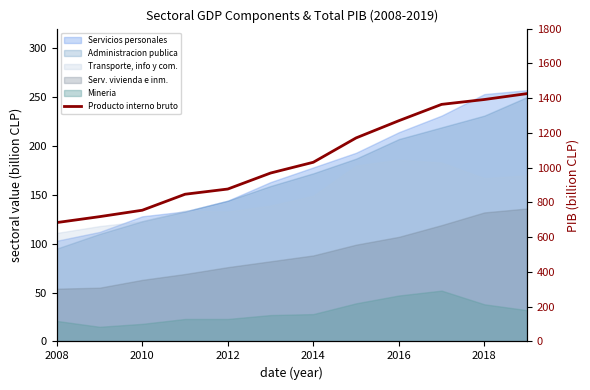

True or false: there are more than 2 points higher than both neighbors.

False